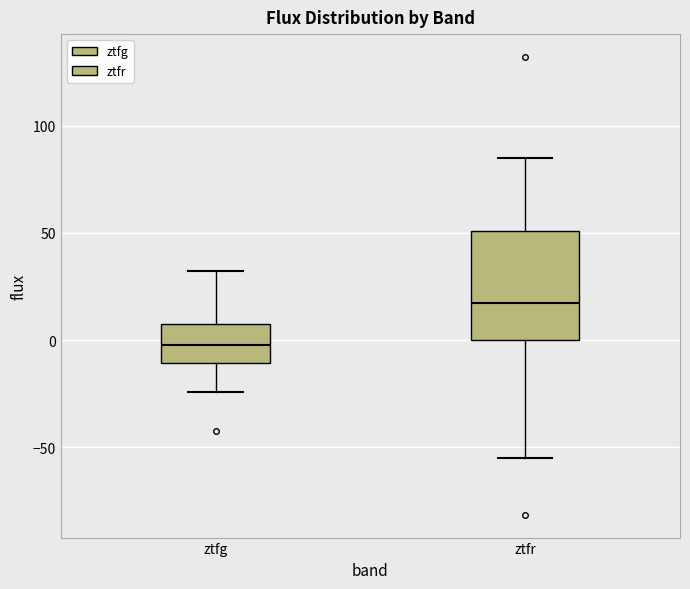

Where does the lower whisker of the box for ztfg end on the y-axis? The values are not printed on the chart, so give them approximately, as read against the axis.

-25